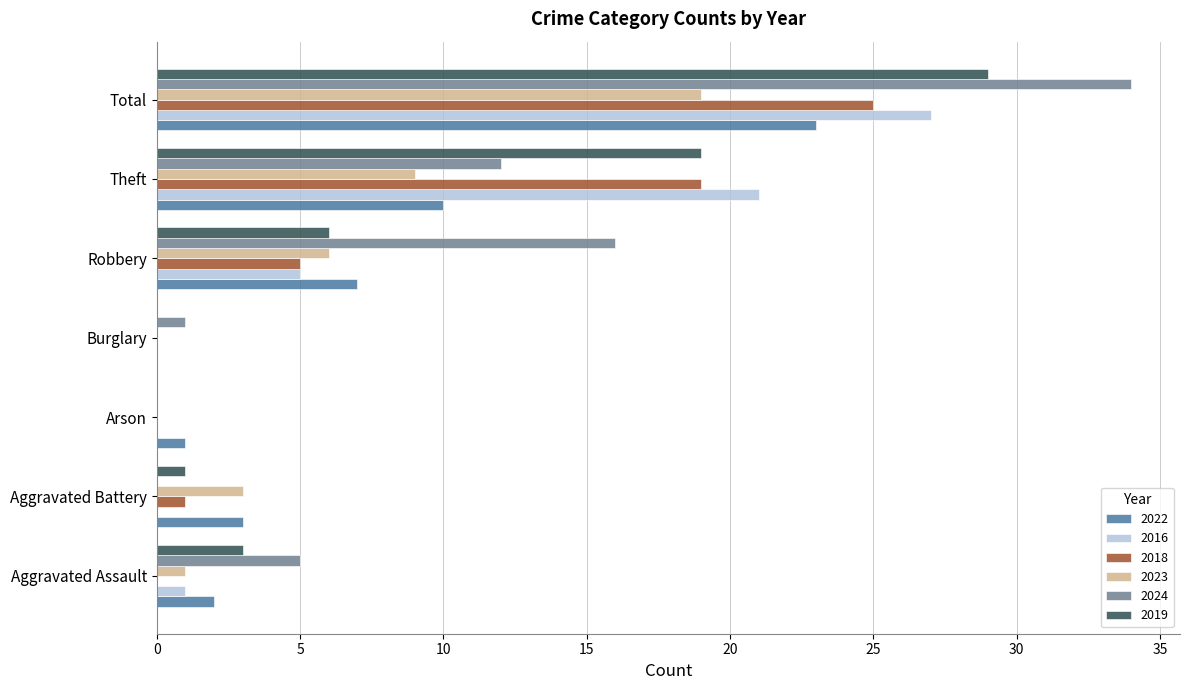

The value of 2023 at Robbery is 3. True or false?

False